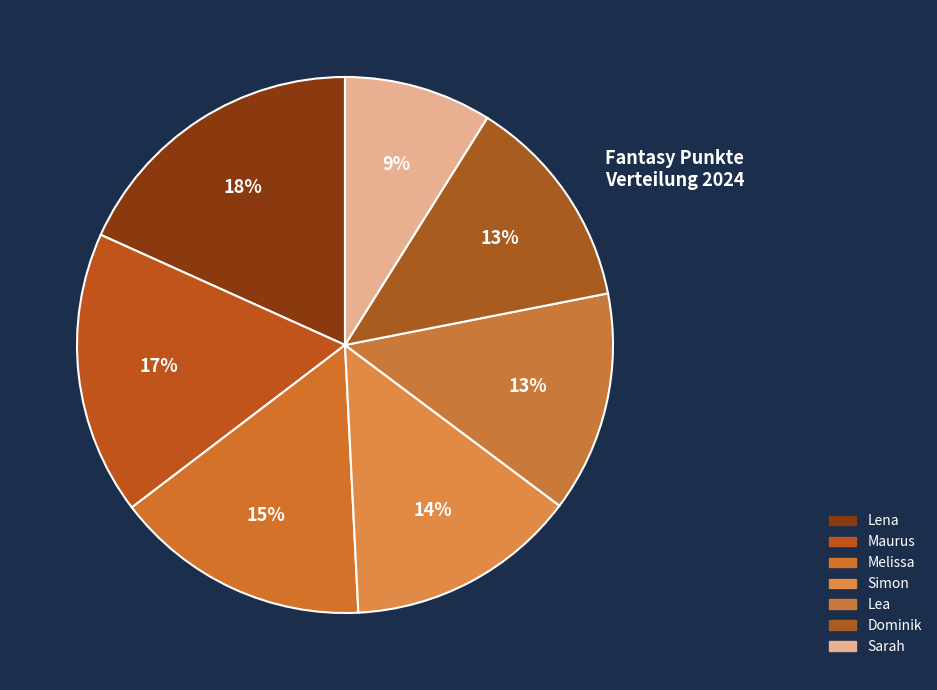

Which slice is the largest?

Lena